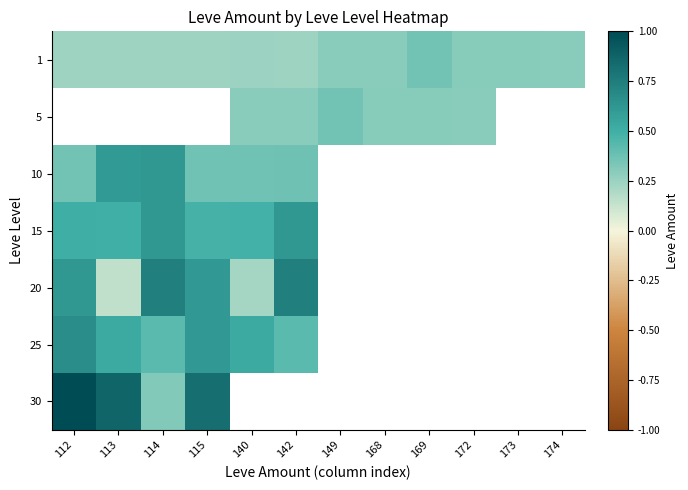

True or false: 1 has a value of 0.2 at 112.

True